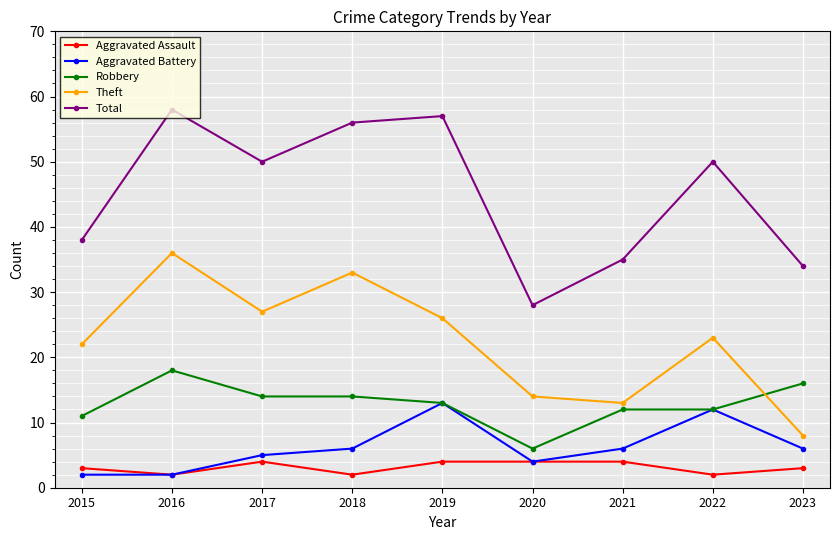

Which label corresponds to the largest value in the chart?

2016